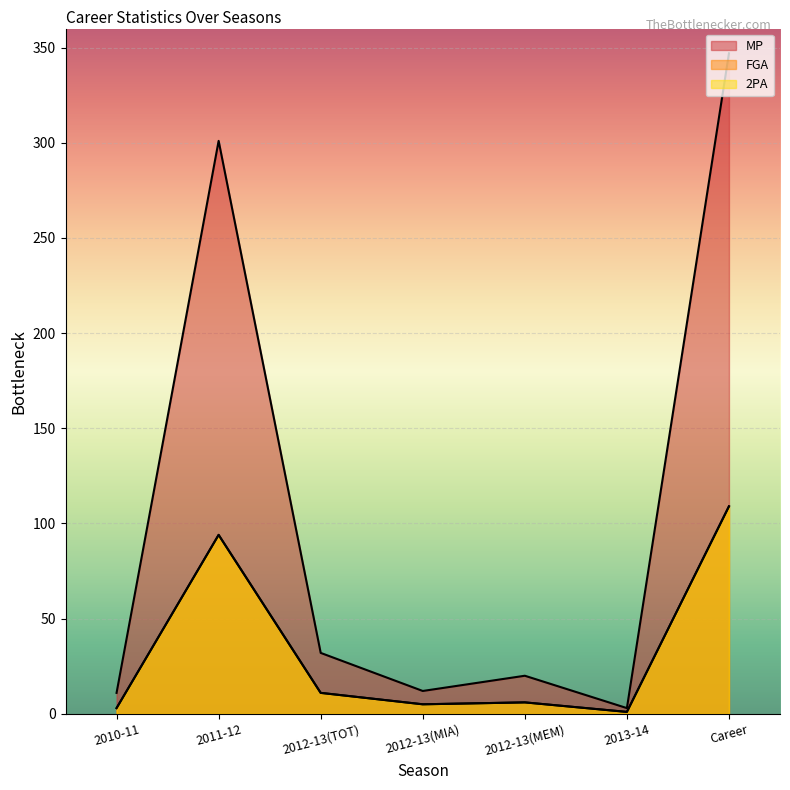

At how many categories does at least one series exceed 203?

2